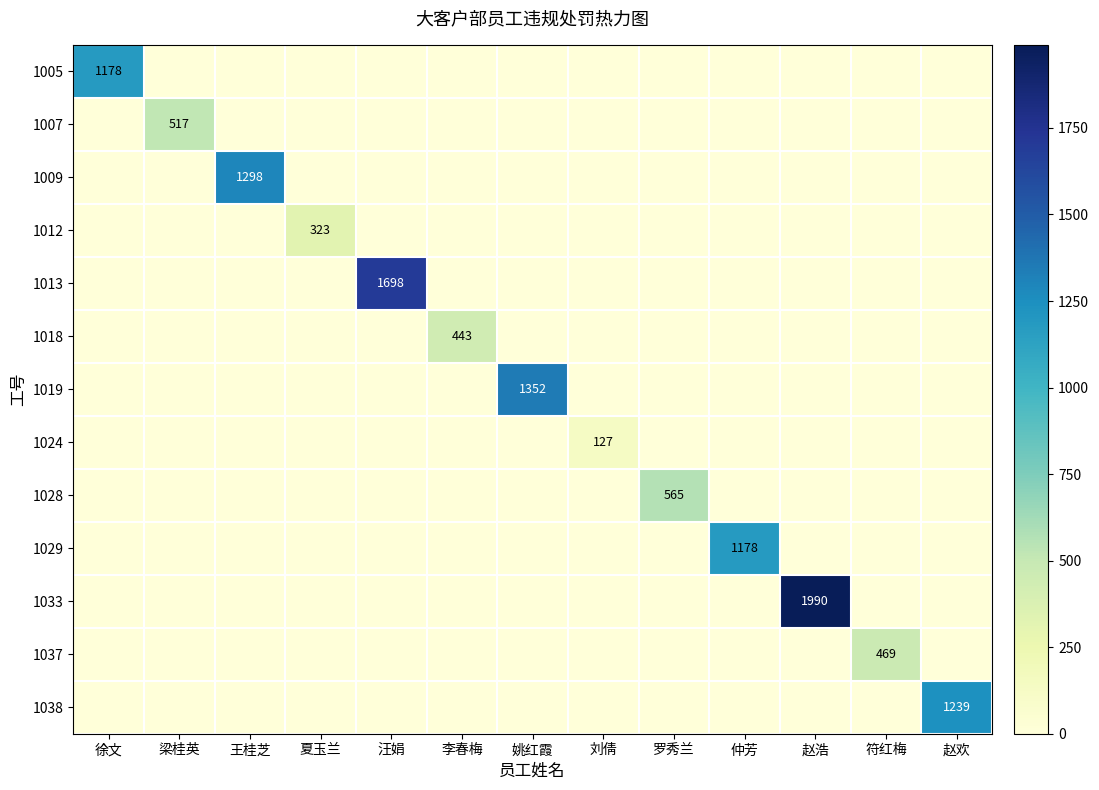

Between 徐文 and 罗秀兰, which series saw the biggest shift?

1005